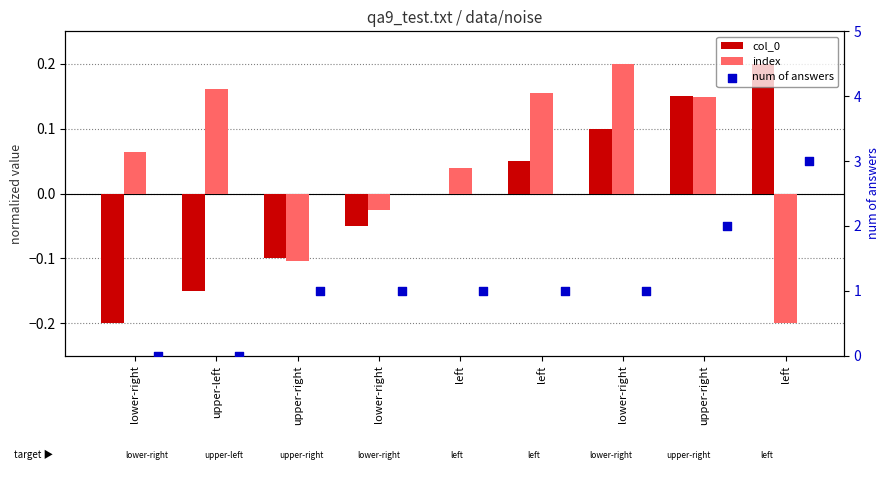

What is the total value across all series at left?

1.0